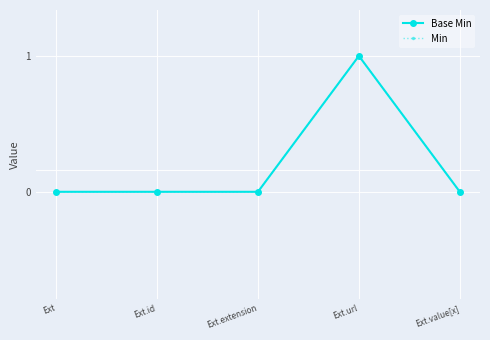

What is the difference between the maximum and minimum values in the Base Min series?

1